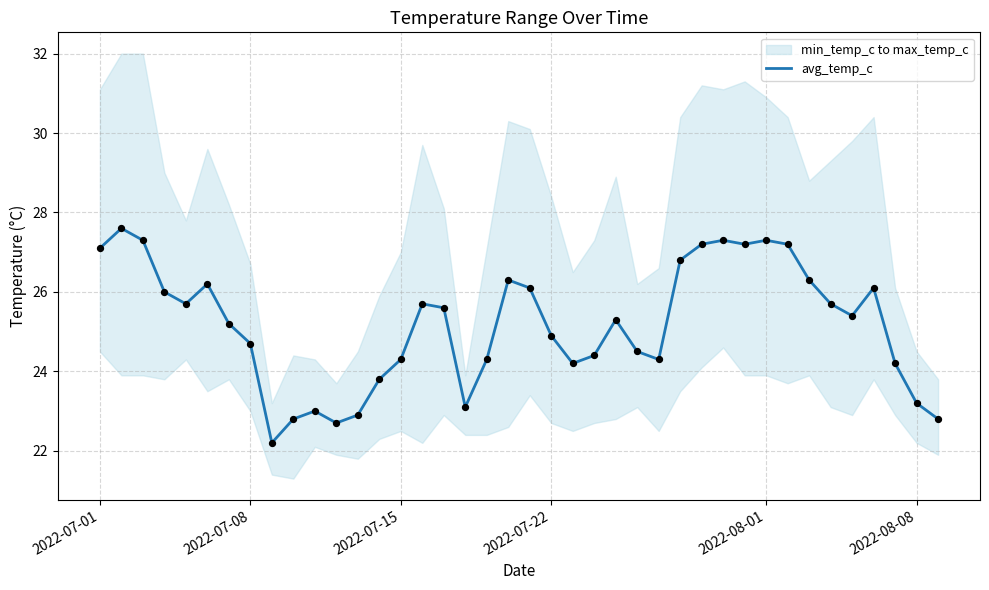

Is it true that avg_temp_c equals 43.1 at 2022-07-15?

False